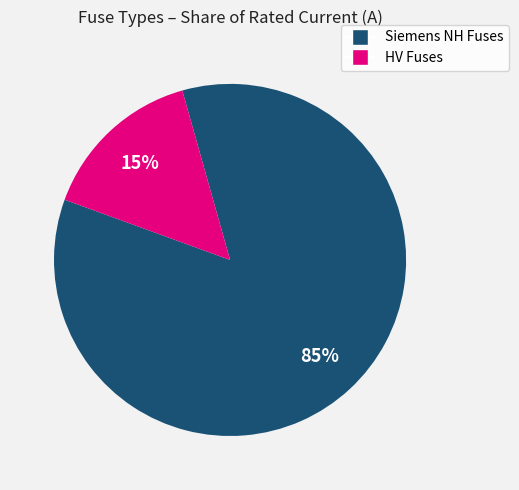

Between HV Fuses and Siemens NH Fuses, which is larger?

Siemens NH Fuses